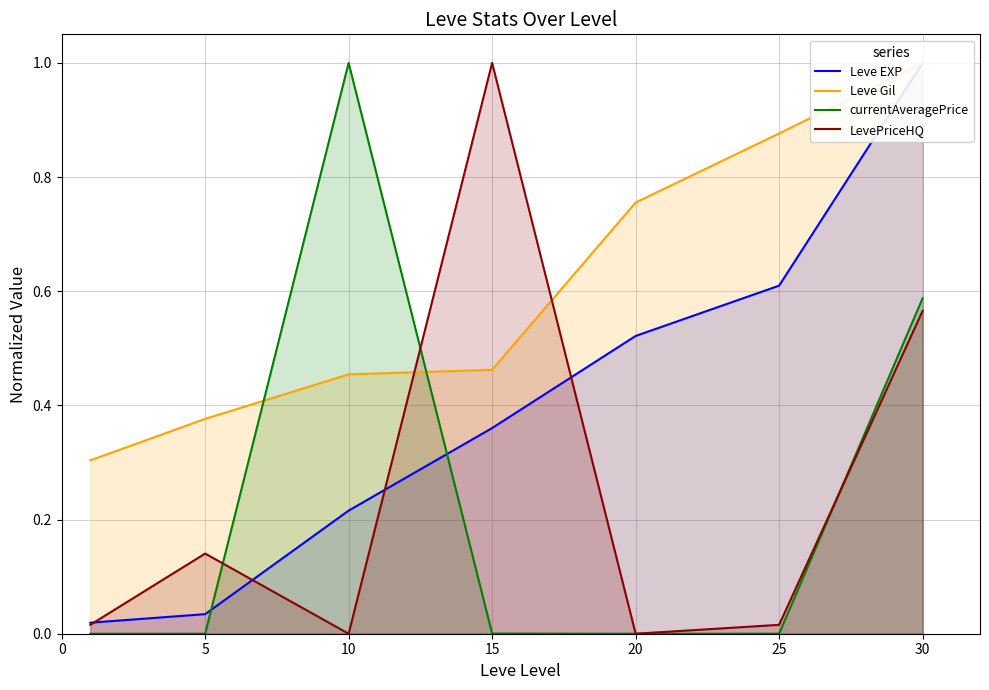

In LevePriceHQ, how many points are lower than both neighbors (excluding endpoints)?

2